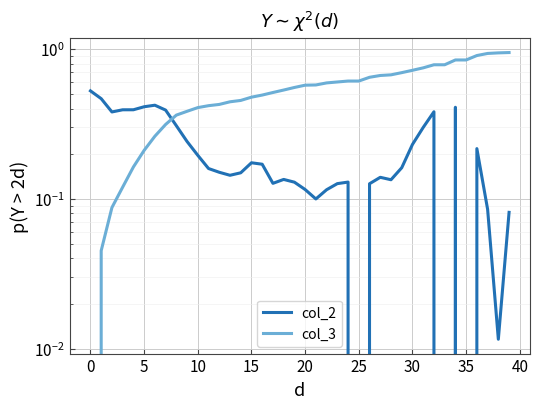

Reading left to right, what are all the values shown in this chart?

col_2: 0.5	0.5	0.4	0.4	0.4	0.4	0.4	0.4	0.3	0.2	0.2	0.2	0.2	0.1	0.1	0.2	0.2	0.1	0.1	0.1	0.1	0.1	0.1	0.1	0.1	0.0	0.1	0.1	0.1	0.2	0.2	0.3	0.4	0.0	0.4	0.0	0.2	0.1	0.0	0.1
col_3: 0.0	0.0	0.1	0.1	0.2	0.2	0.3	0.3	0.4	0.4	0.4	0.4	0.4	0.4	0.5	0.5	0.5	0.5	0.5	0.6	0.6	0.6	0.6	0.6	0.6	0.6	0.6	0.7	0.7	0.7	0.7	0.8	0.8	0.8	0.8	0.8	0.9	0.9	0.9	0.9